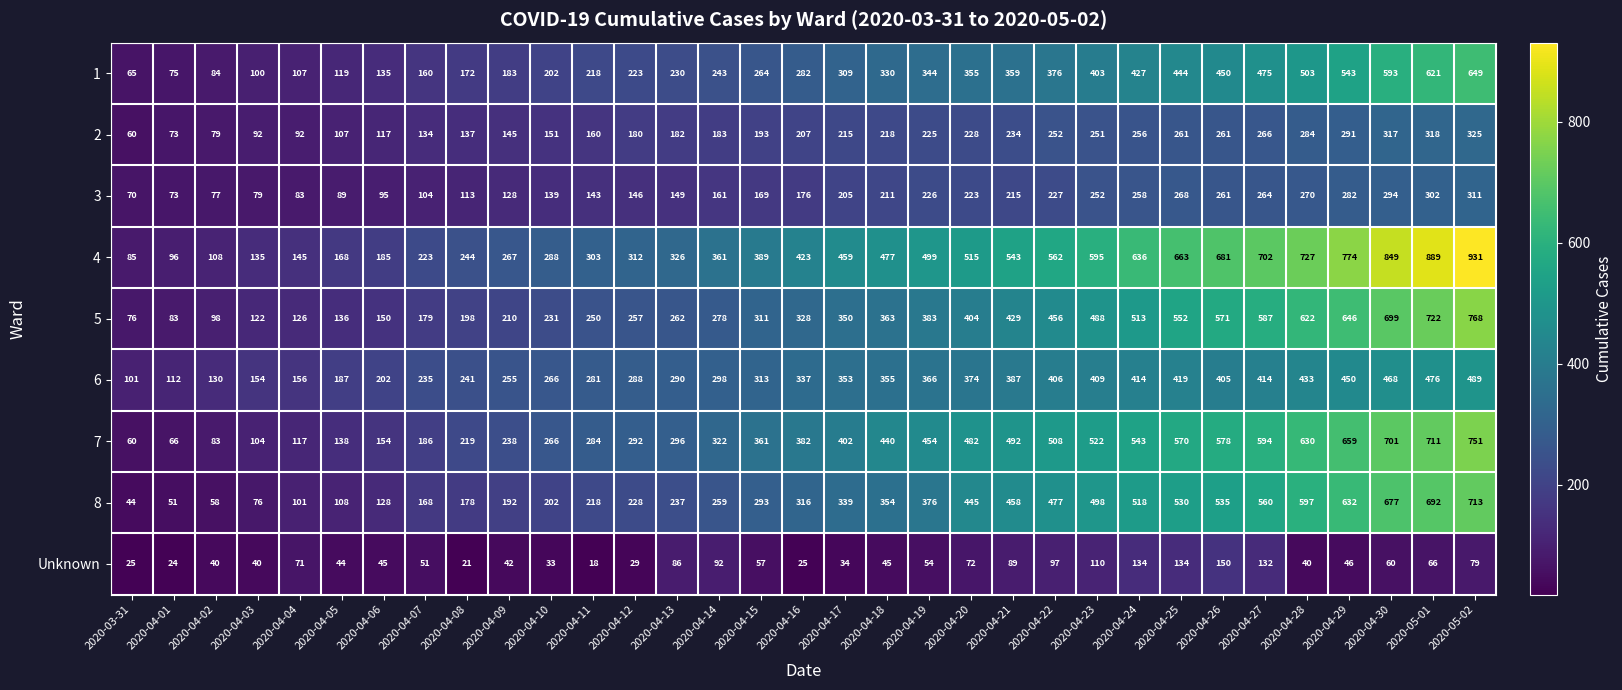

Is the value of 4 at 2020-04-03 greater than the value of 8 at 2020-04-01?

Yes